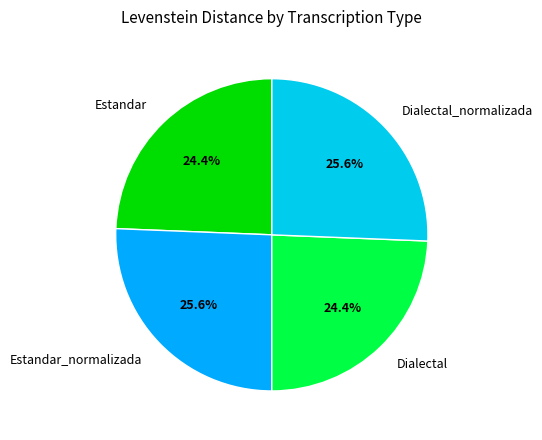

The Dialectal_normalizada slice represents 20% of the pie. True or false?

False